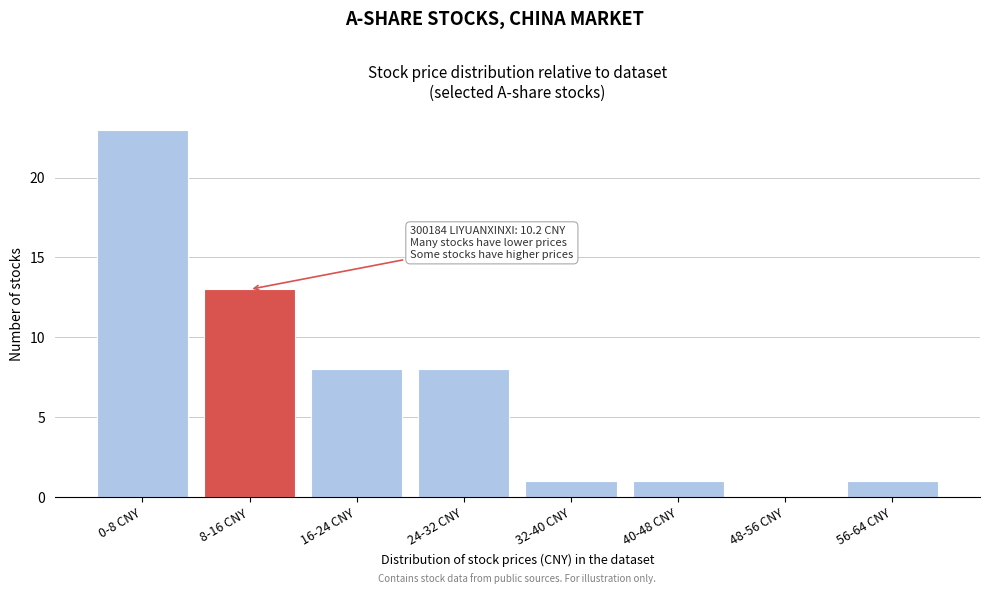

Reading left to right, what are all the values shown in this chart?

0-8 CNY=23	8-16 CNY=13	16-24 CNY=8	24-32 CNY=8	32-40 CNY=1	40-48 CNY=1	48-56 CNY=0	56-64 CNY=1